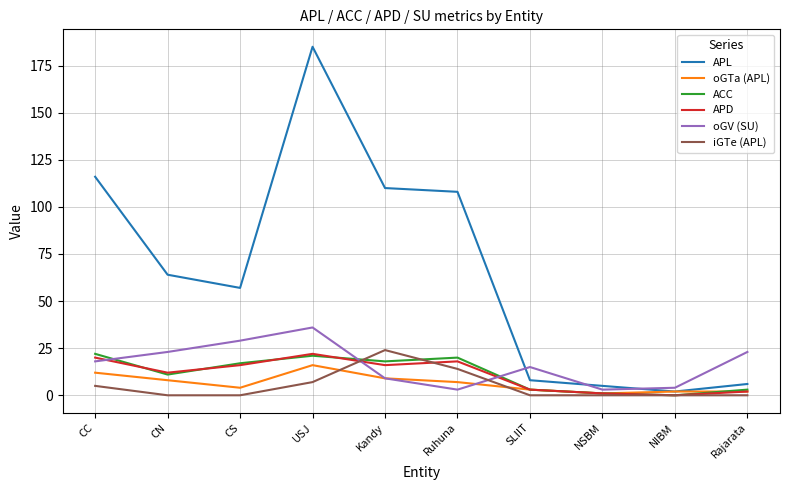

Where is the first local maximum for APD?

USJ